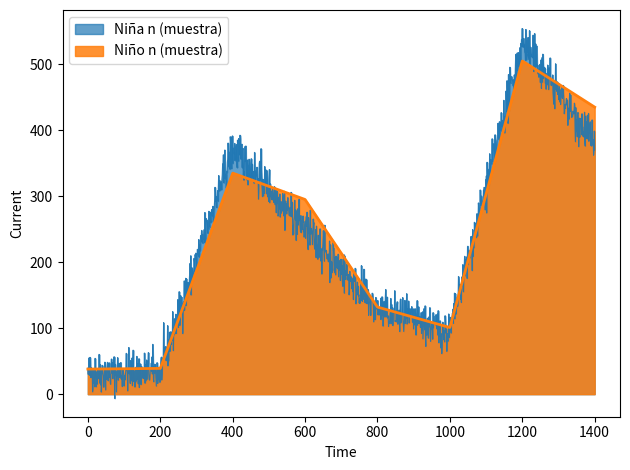

How many values in the Niño n (muestra) series exceed 295?

3